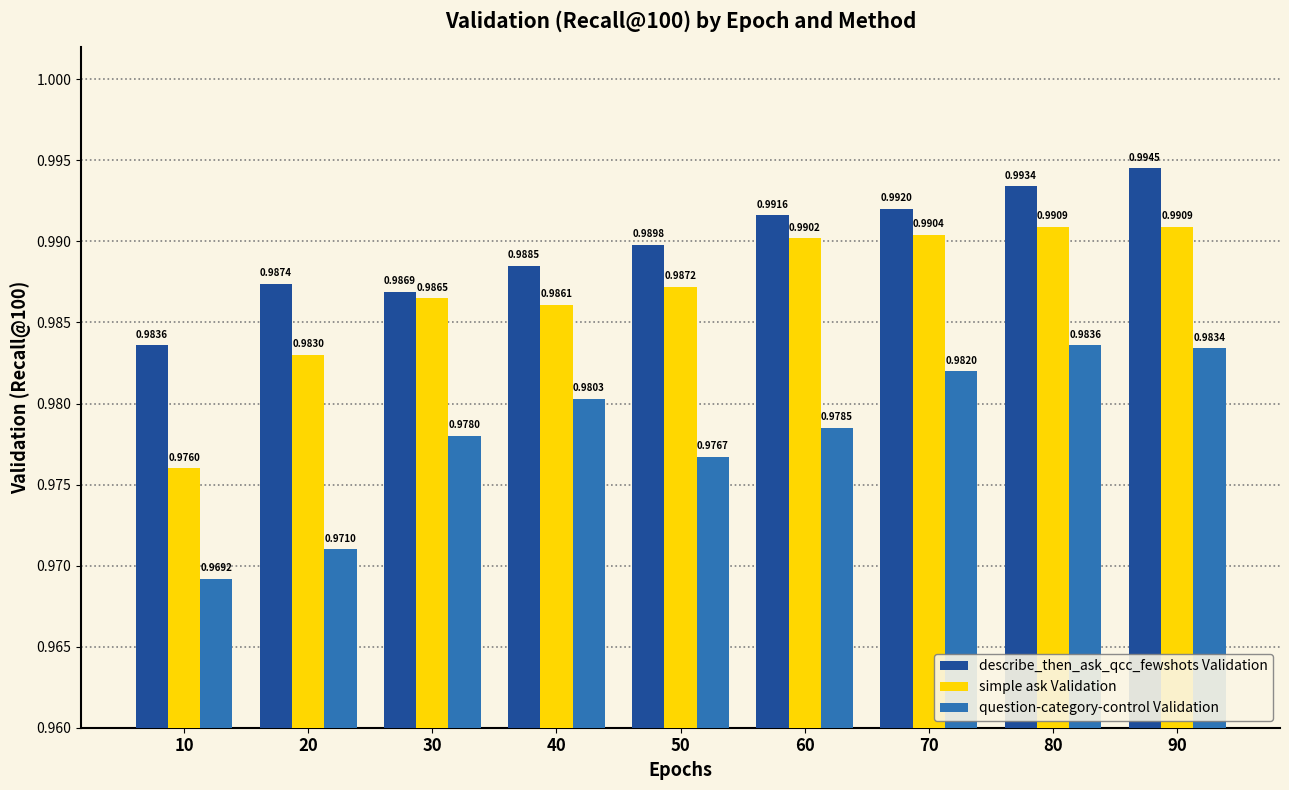

What are all the series names shown in the legend?

describe_then_ask_qcc_fewshots Validation, simple ask Validation, question-category-control Validation